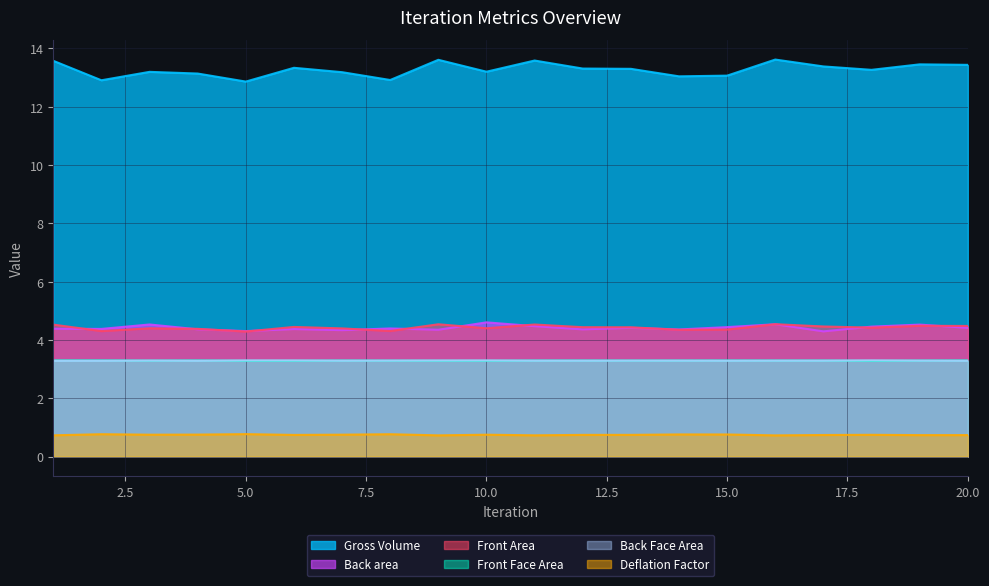

What is the value of the Back area point at the 6th from the left?

4.4